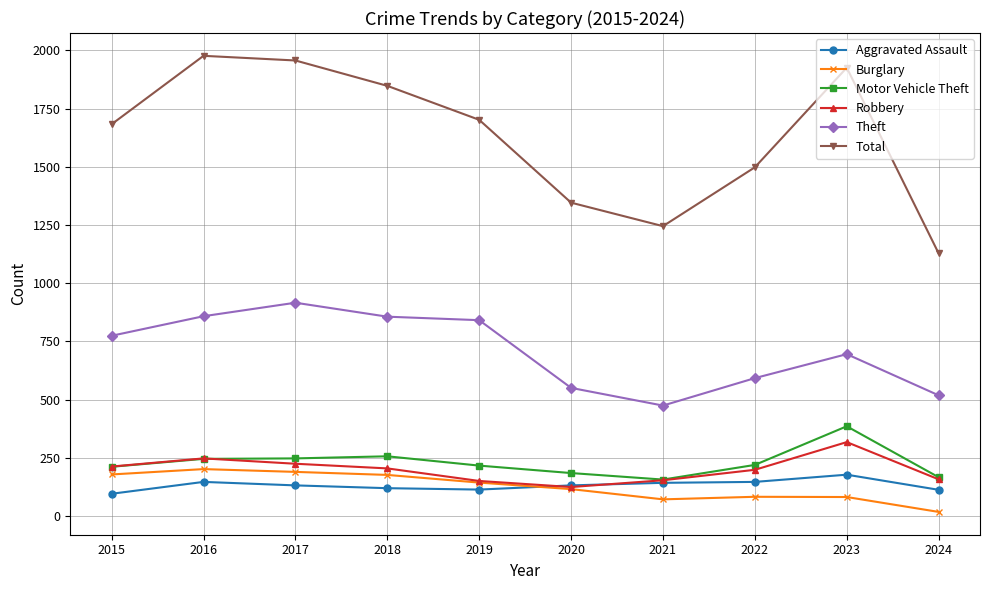

The value of Theft at 2019 is 414. True or false?

False